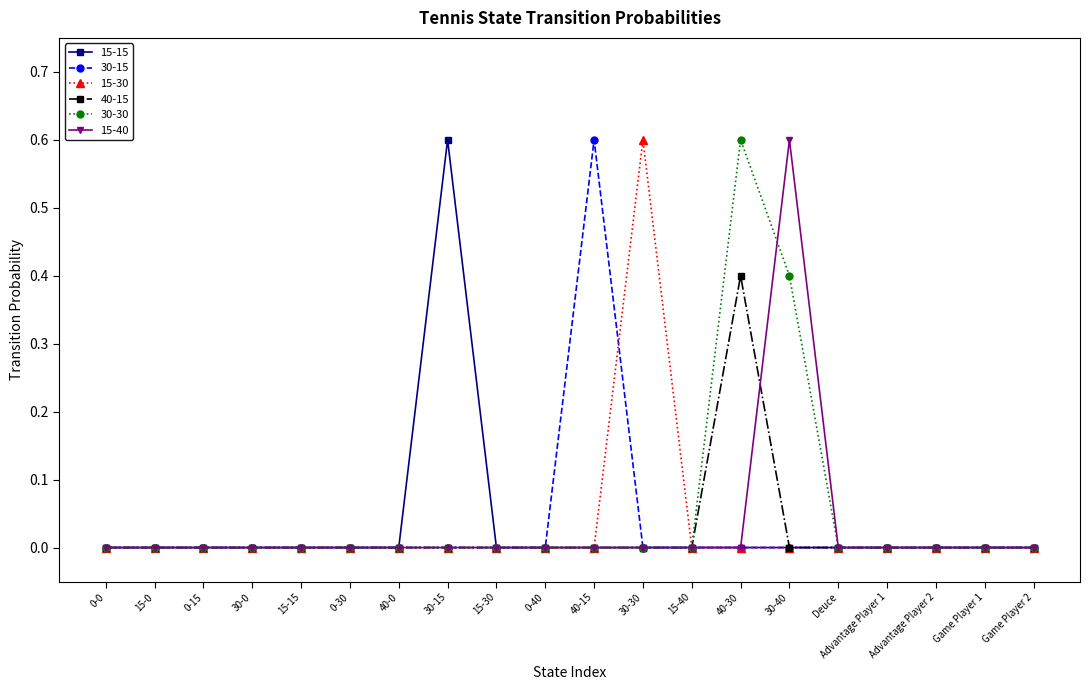

True or false: 30-30 has a value of 0.2 at Deuce.

False